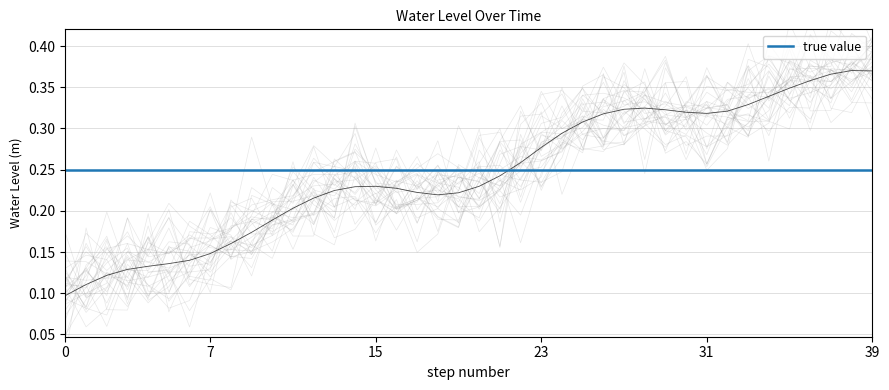

Reading right to left, what are all the values shown in this chart?

0.4	0.4	0.4	0.4	0.3	0.3	0.3	0.3	0.3	0.3	0.3	0.3	0.3	0.3	0.3	0.3	0.3	0.3	0.2	0.2	0.2	0.2	0.2	0.2	0.2	0.2	0.2	0.2	0.2	0.2	0.2	0.2	0.1	0.1	0.1	0.1	0.1	0.1	0.1	0.1